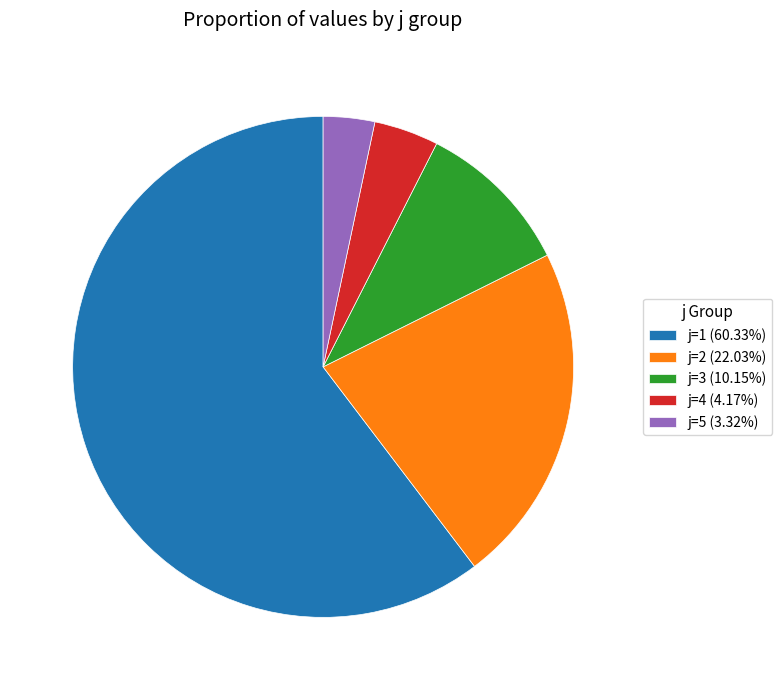

How many slices are in this pie chart?

5